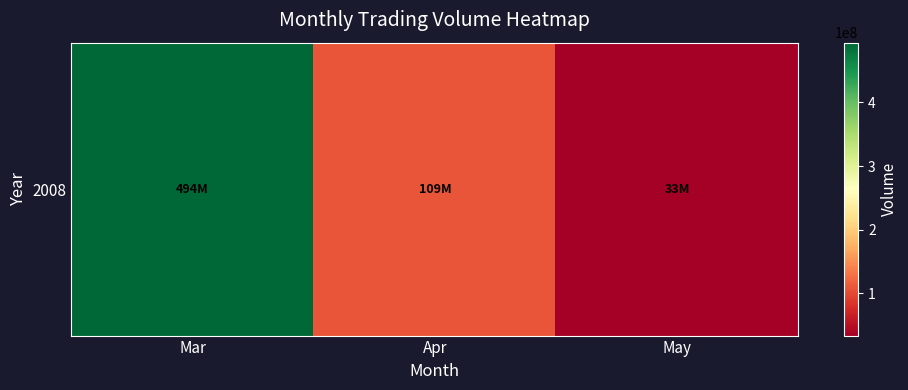

What is the approximate value at Mar, to the nearest 100?

494100300